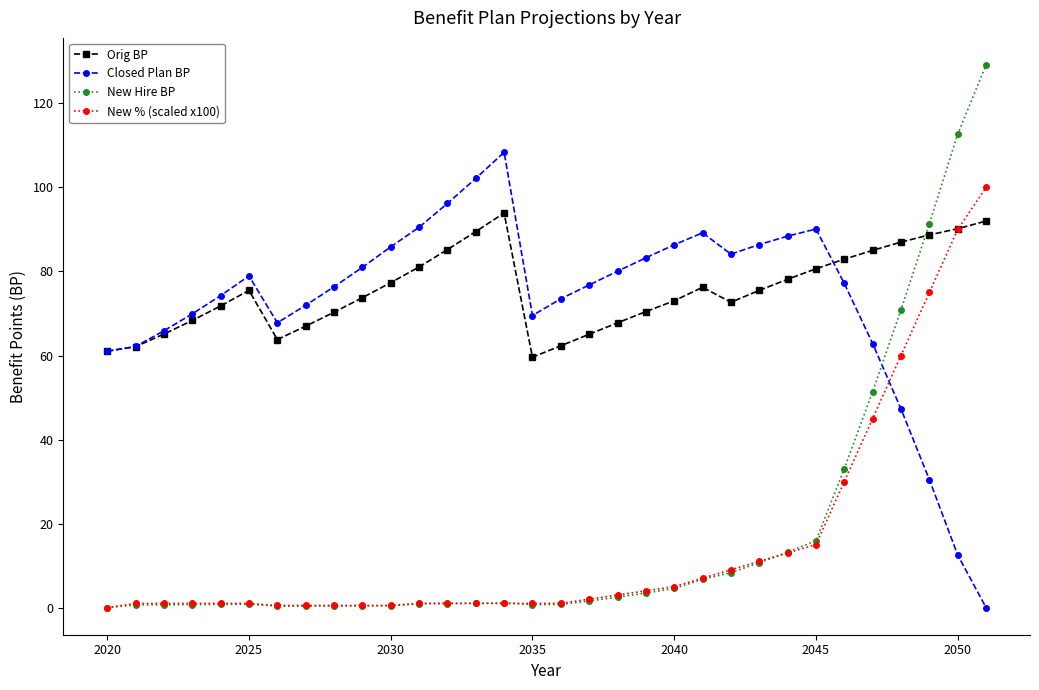

After their last crossing, which series has the higher values: New Hire BP or Closed Plan BP?

New Hire BP